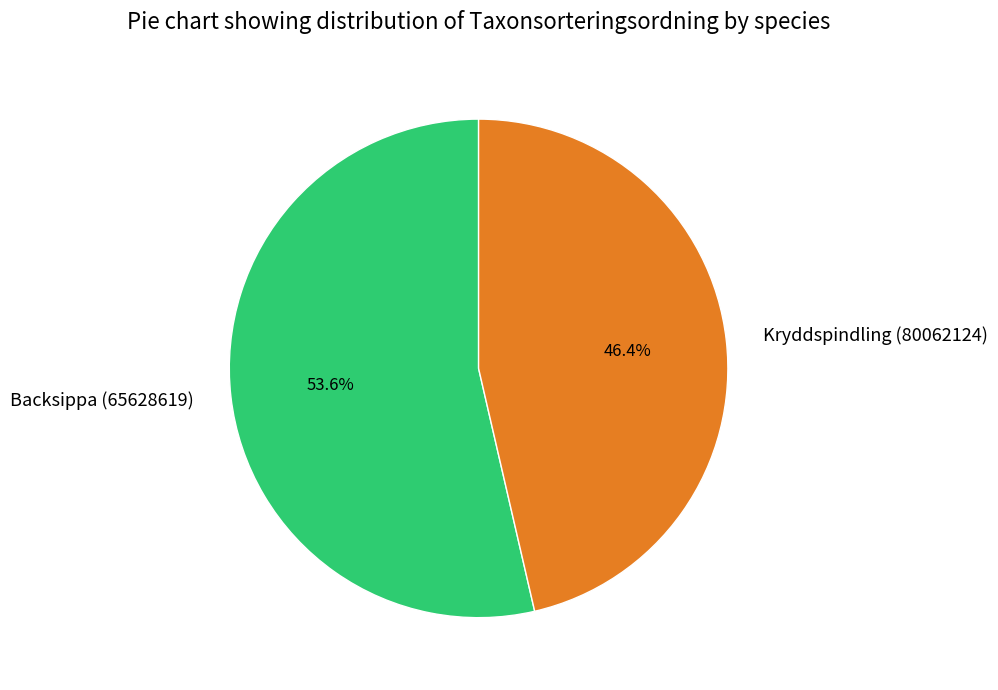

Which category has the biggest portion of the pie?

Backsippa (65628619)